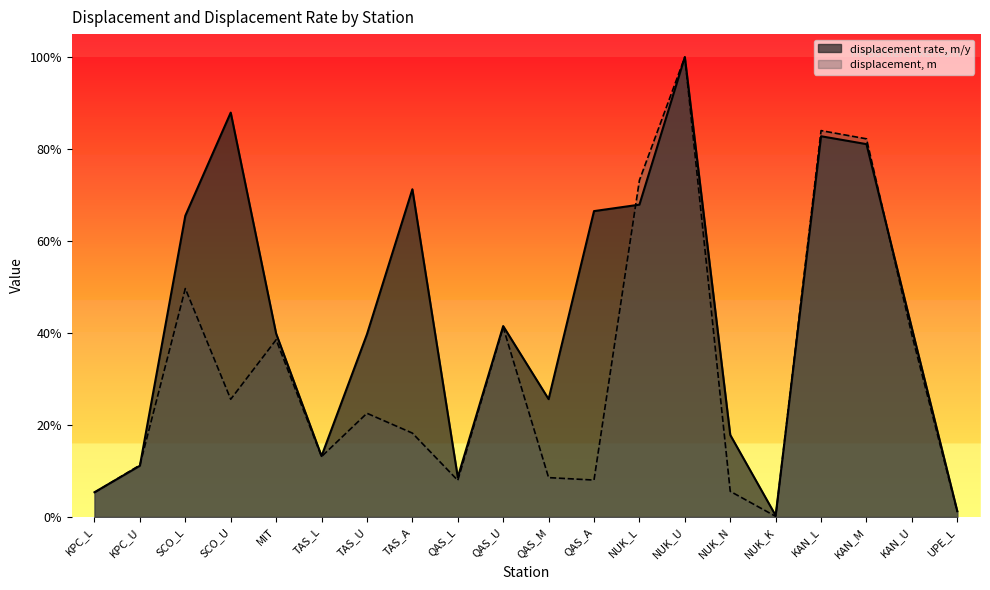

Is it true that displacement, m equals 0.2 at TAS_U?

True